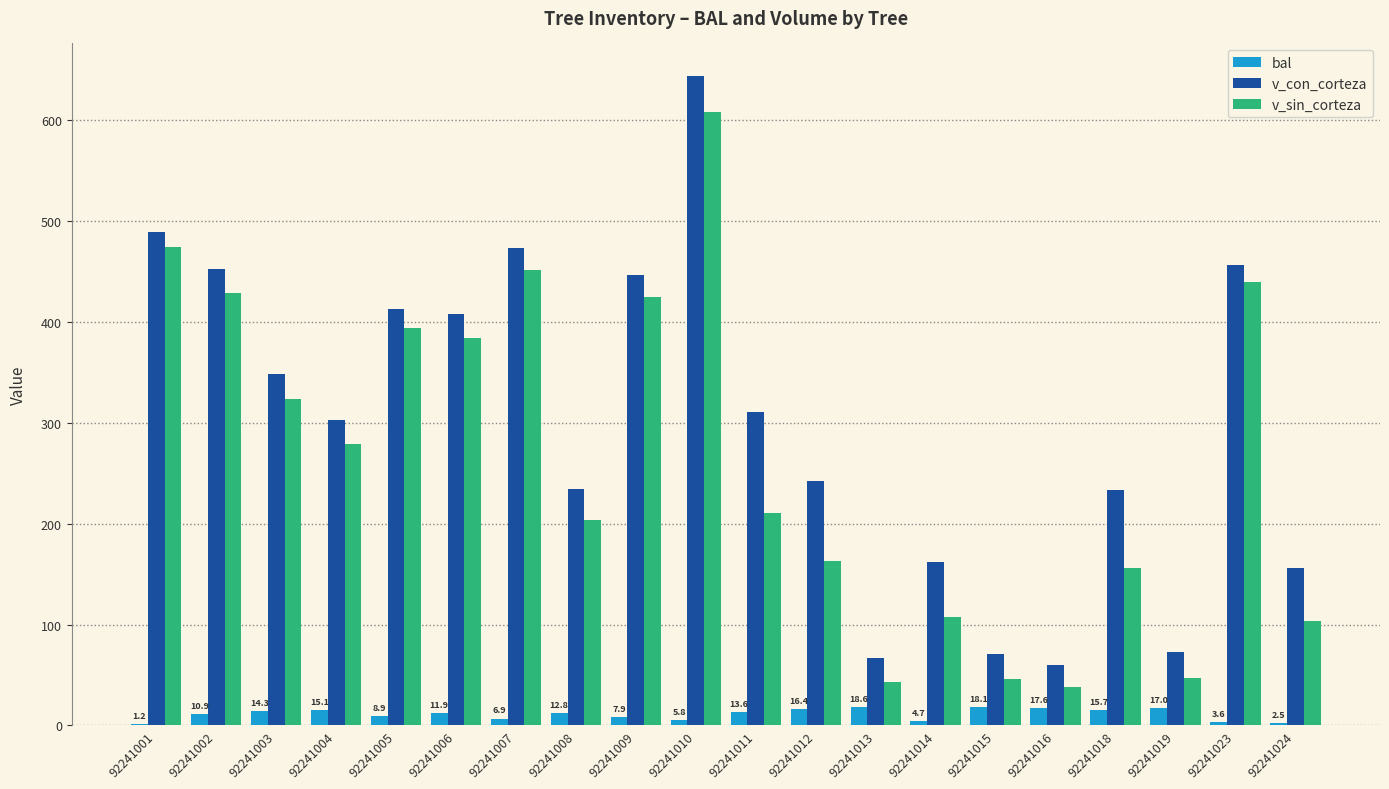

What is the sum of the v_con_corteza values at 92241012 and 92241023?

699.1